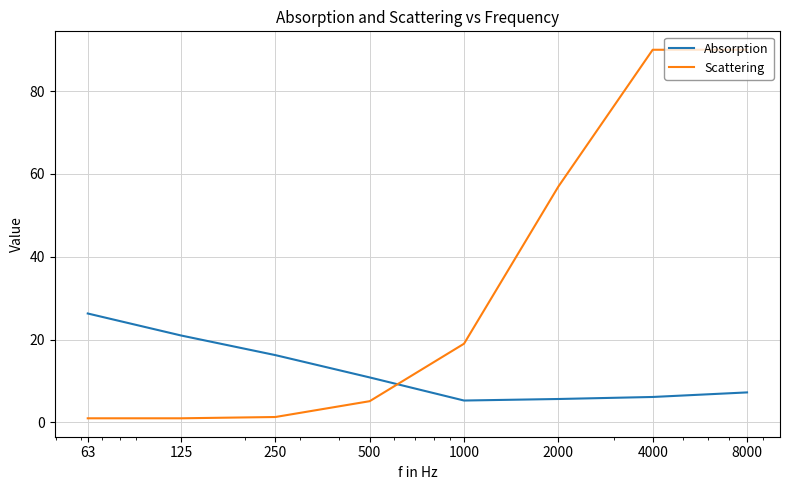

Which series has the largest total across all categories?

Scattering